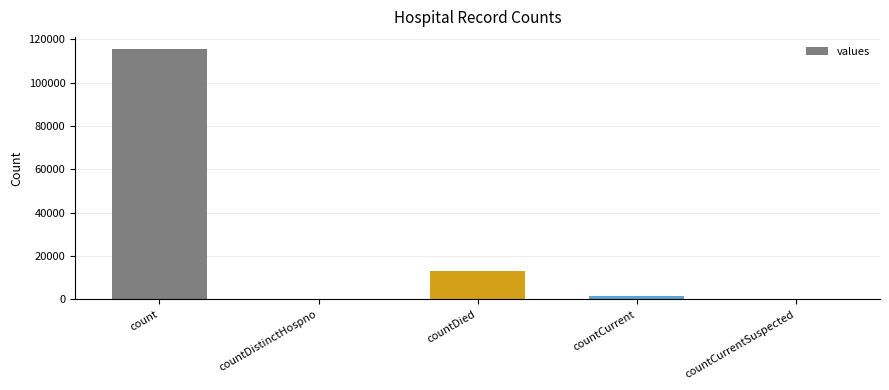

Reading left to right, what are all the values shown in this chart?

count=115379	countDistinctHospno=0	countDied=13343	countCurrent=1383	countCurrentSuspected=0